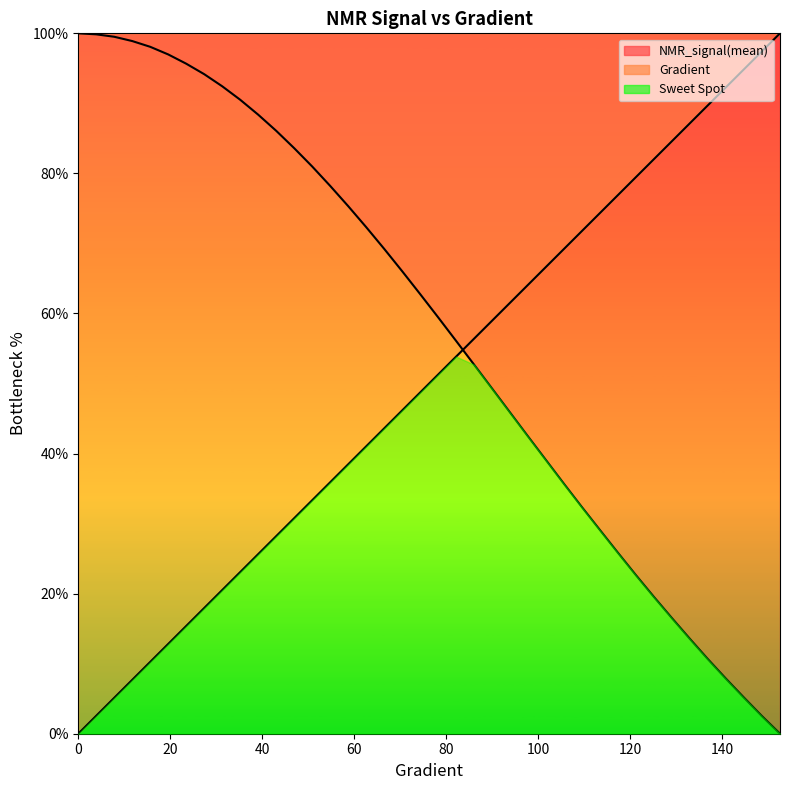

Which has a higher value, 113.50293542074368 or 58.70841487279844?

113.50293542074368